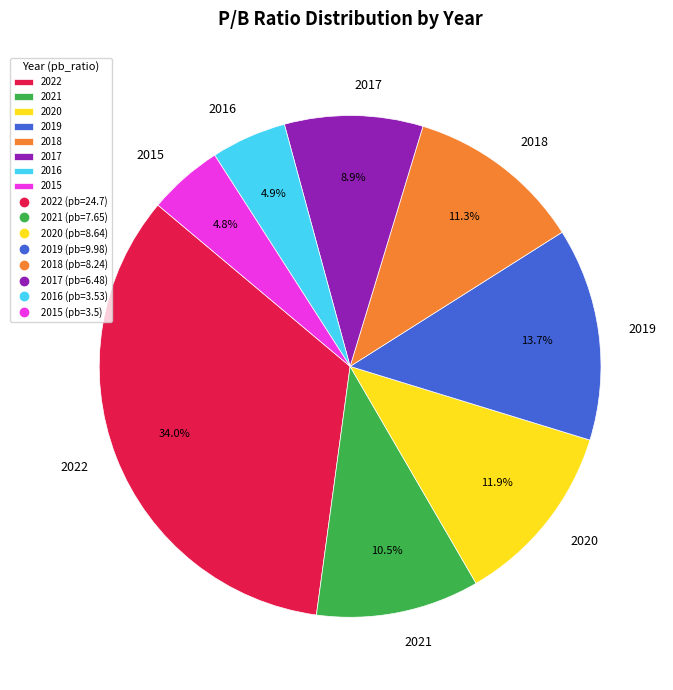

Which slice is the largest?

2022